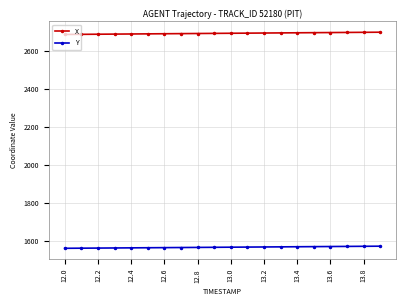

Which series has the largest total across all categories?

X